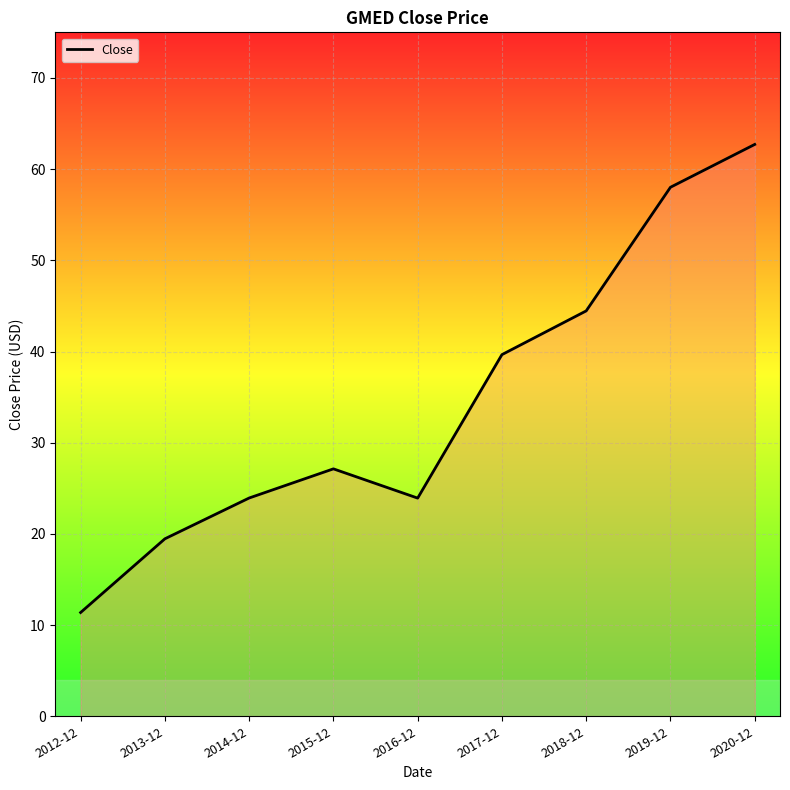

The chart shows a value of 27.1 at 2015-12. True or false?

True